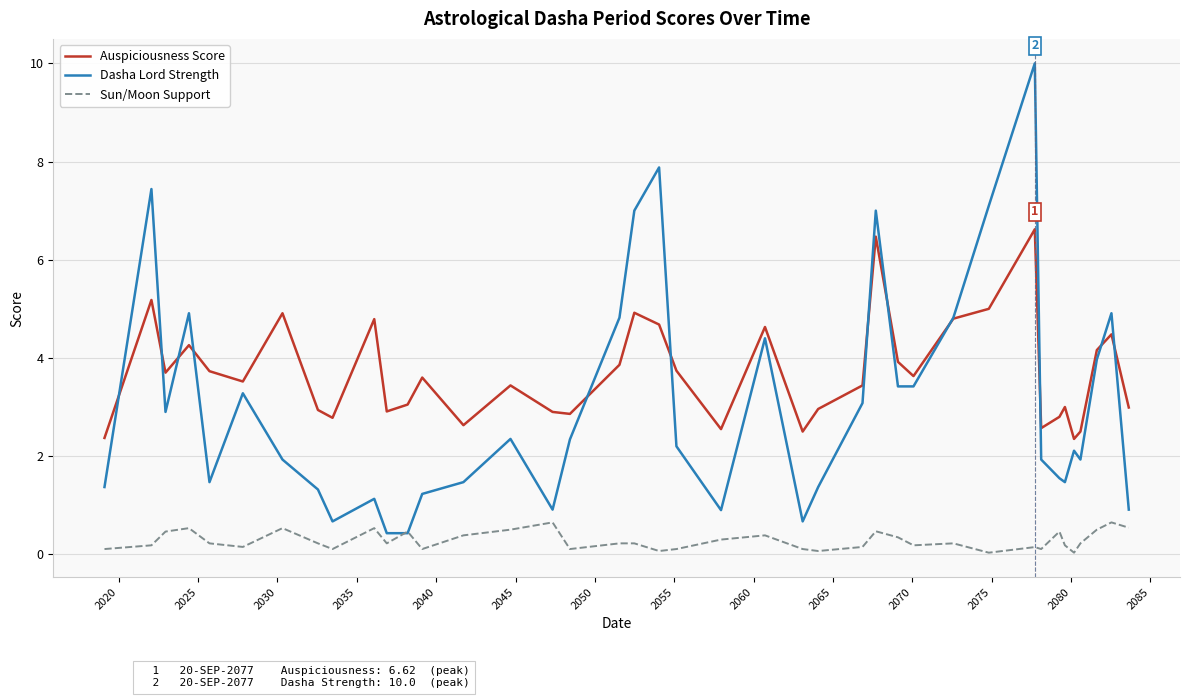

Which series has the widest spread of values?

Dasha Lord Strength